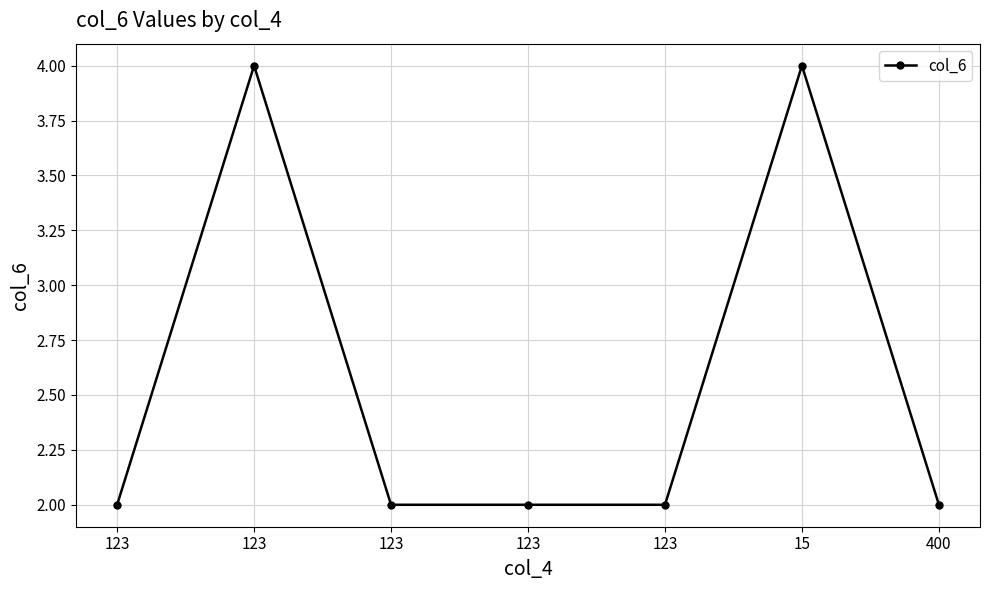

Rank the categories by value from lowest to highest.

123, 123, 123, 123, 400, 123, 15